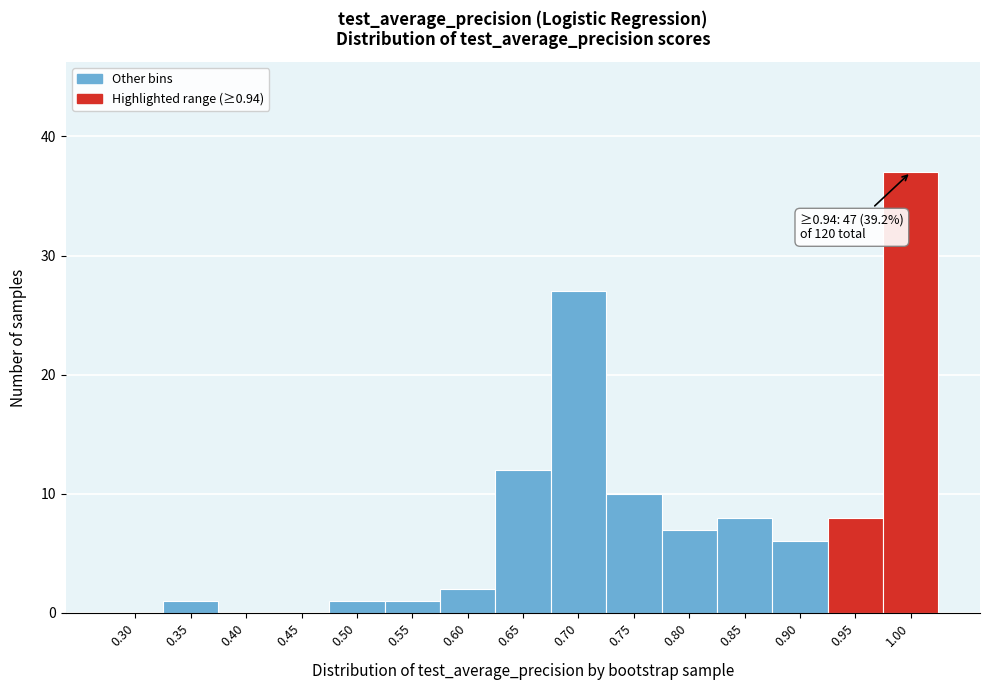

Reading right to left, extract all data points from this chart.

1.00=37	0.95=8	0.90=6	0.85=8	0.80=7	0.75=10	0.70=27	0.65=12	0.60=2	0.55=1	0.50=1	0.45=0	0.40=0	0.35=1	0.30=0